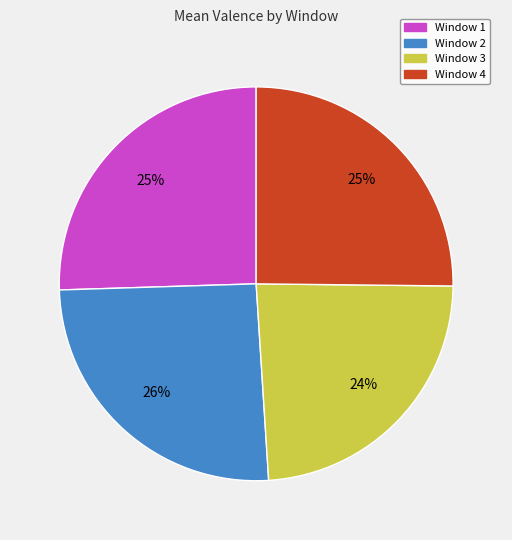

To the nearest percent, what portion does Window 4 represent?

25%